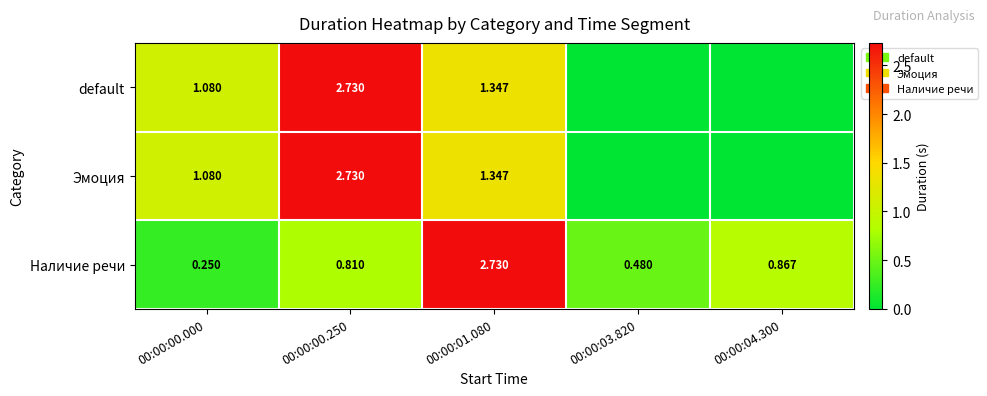

Which series changed the most between 00:00:00.250 and 00:00:01.080?

Наличие речи